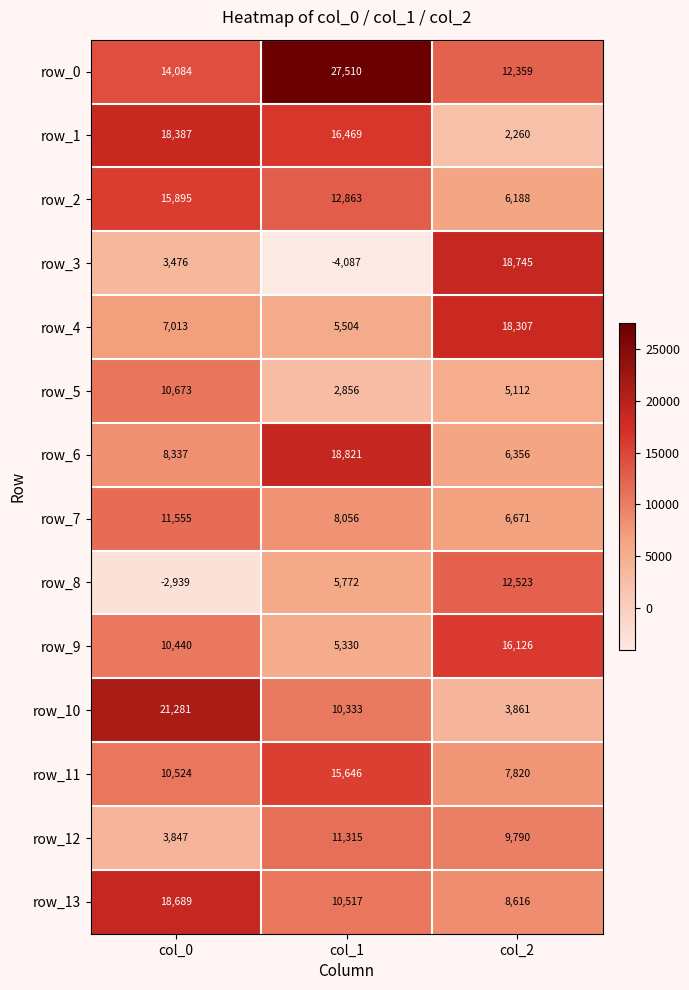

The row_2 series shows 9047 at col_2. True or false?

False